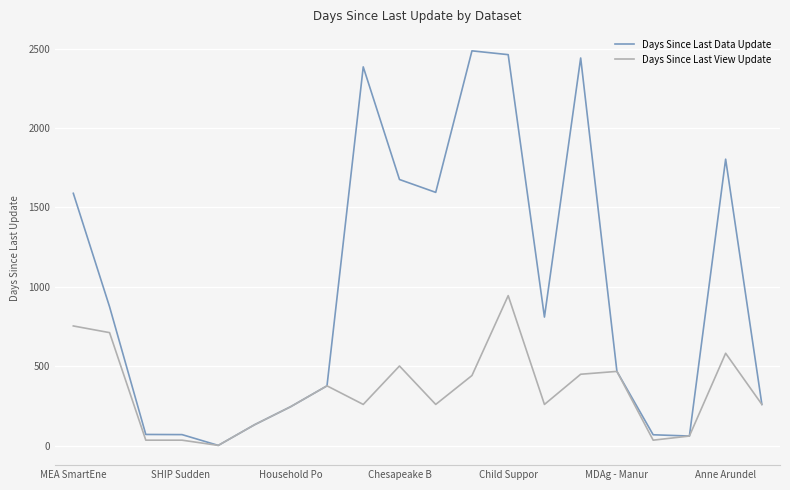

What is the maximum value for Days Since Last Data Update?

2486